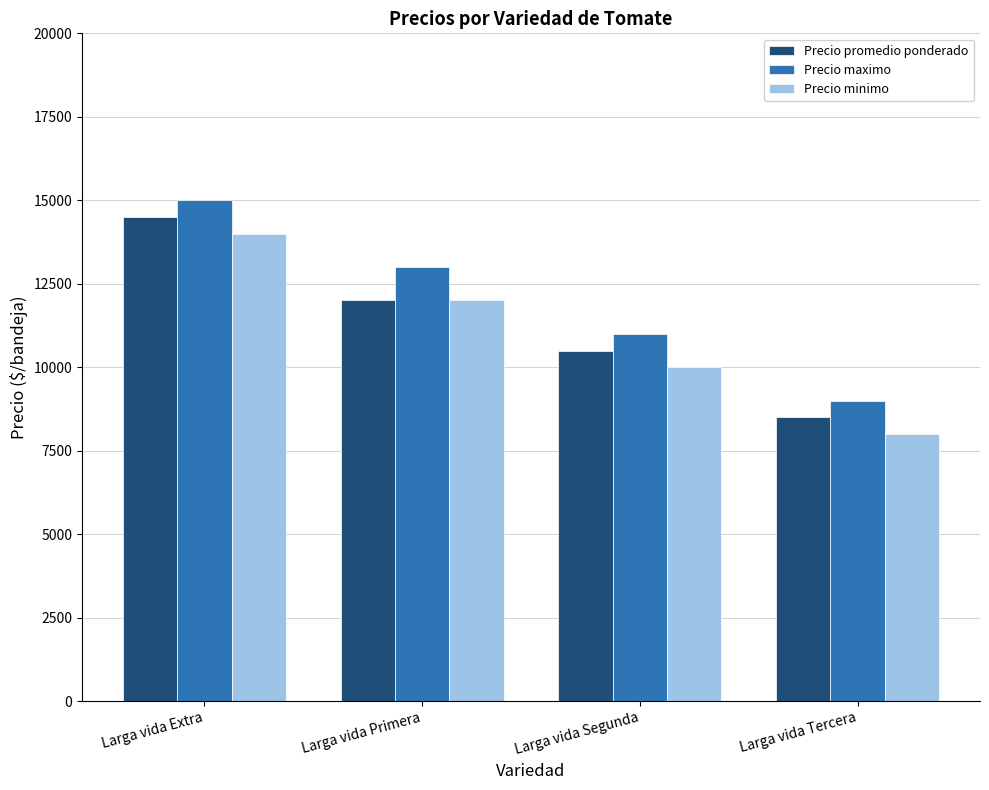

List the series in order of their overall mean, lowest first.

Precio minimo, Precio promedio ponderado, Precio maximo